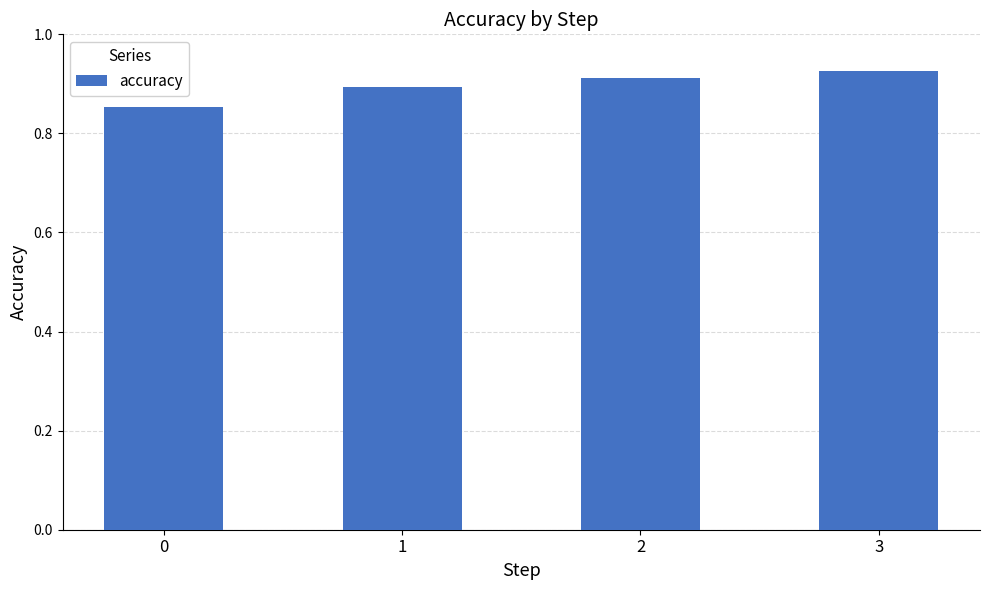

What is the sum of all values?

3.6